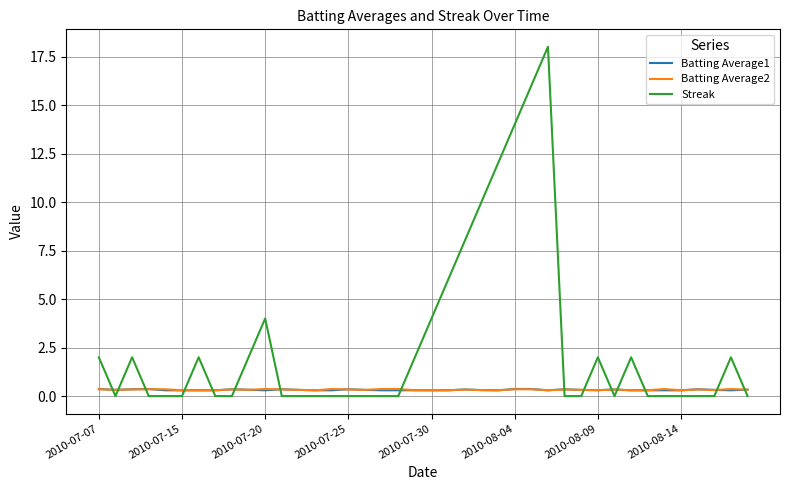

What is the difference between the maximum and minimum values in the Batting Average2 series?

0.1